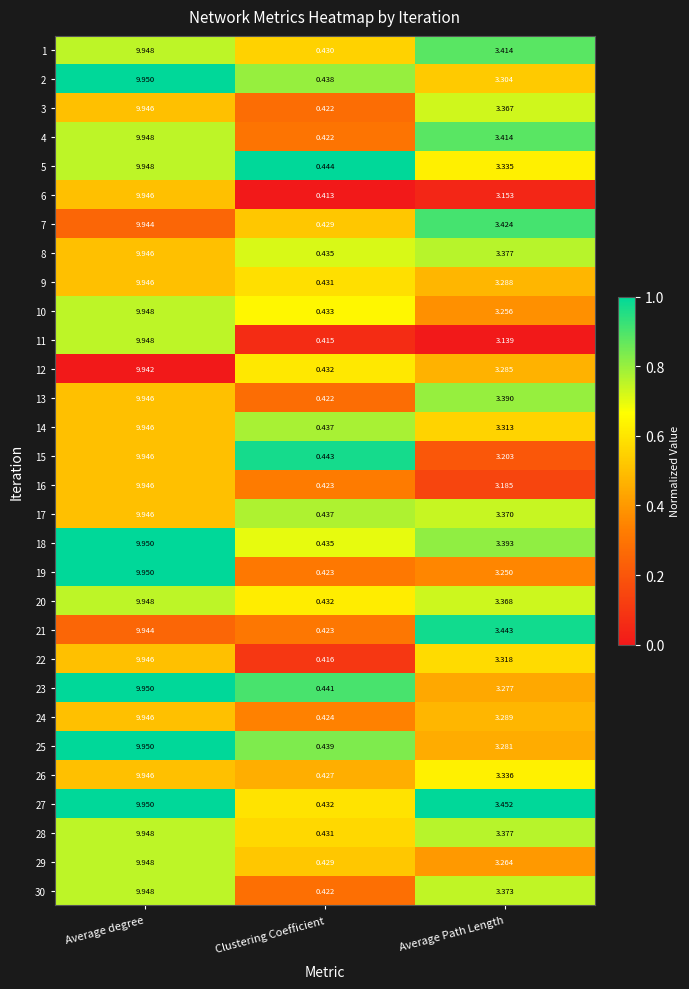

At which label does 6 first exceed 3?

Average degree